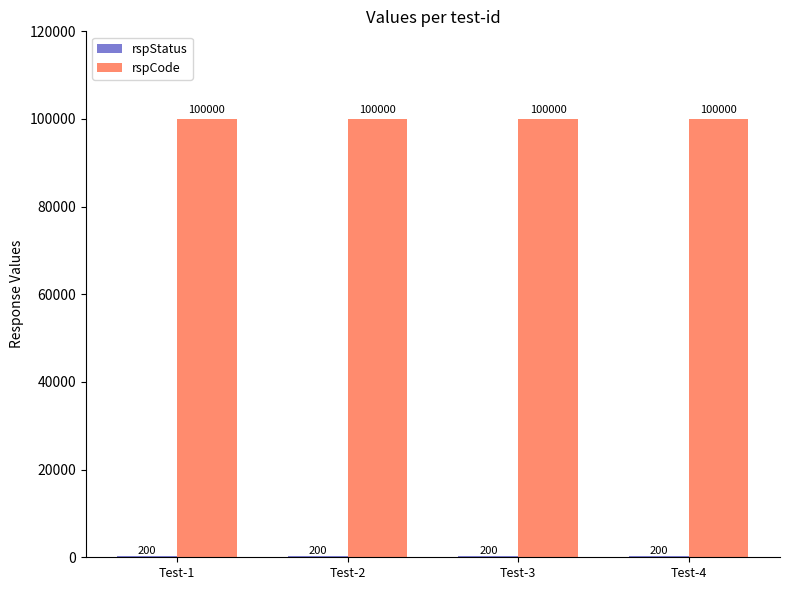

What is the total value across all series at Test-2?

100200